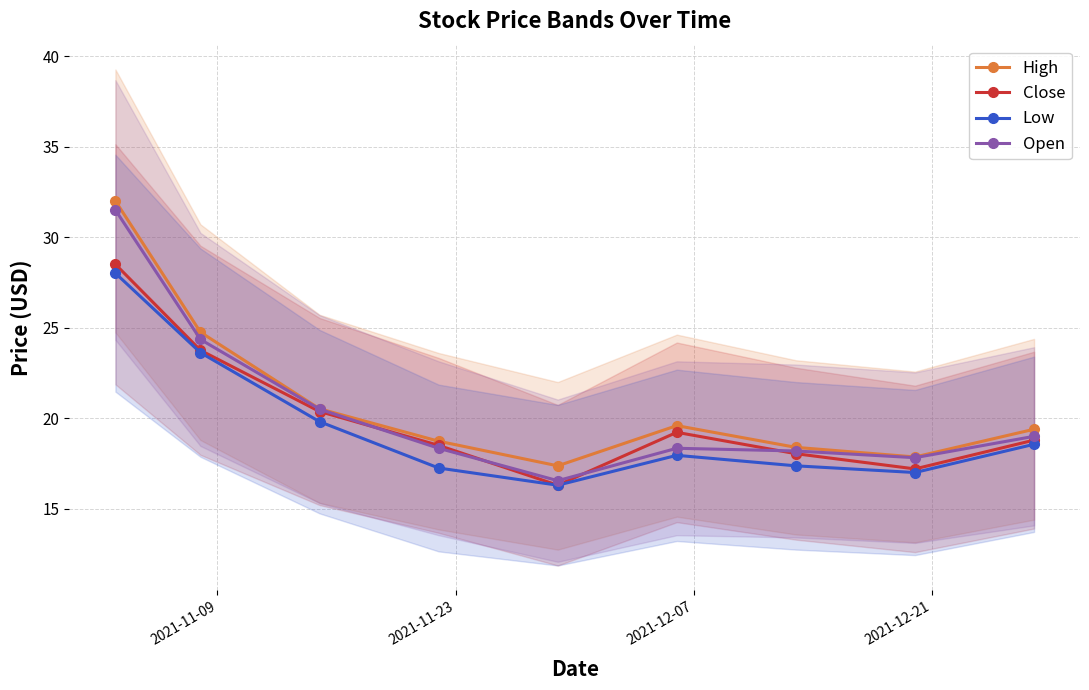

List the series in order of their overall mean, highest first.

High, Open, Close, Low